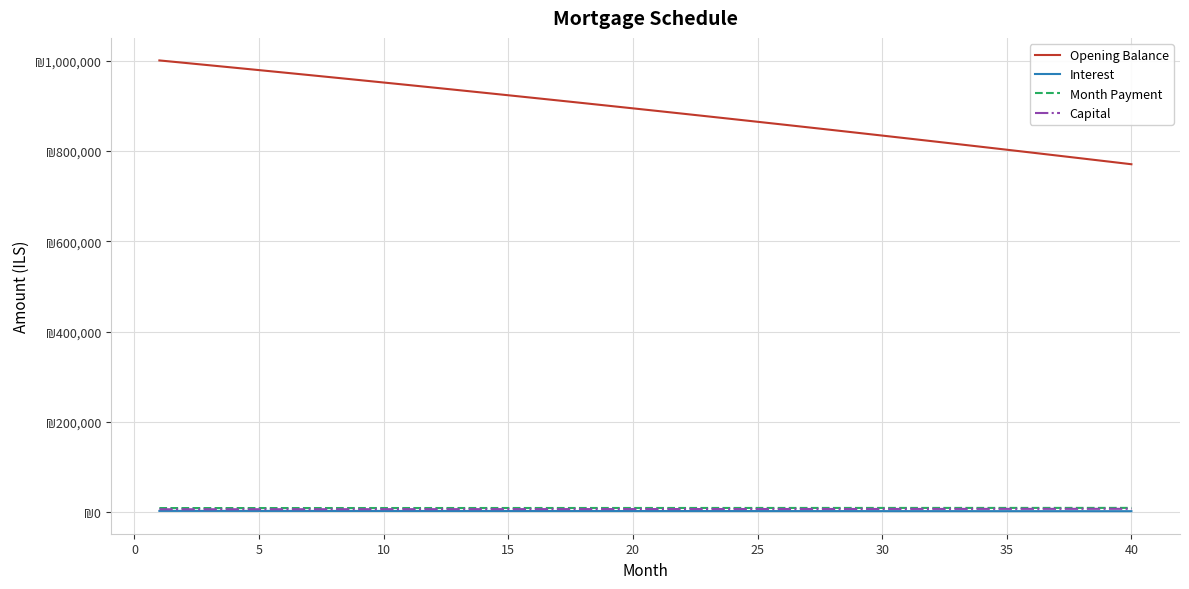

What are all the series names shown in the legend?

Opening Balance, Interest, Month Payment, Capital